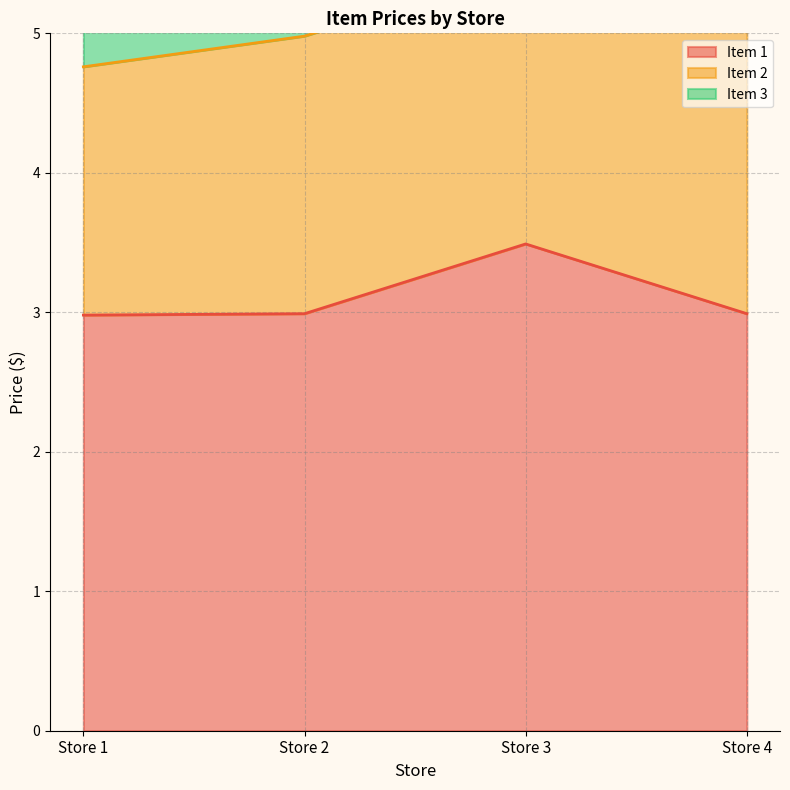

Between Store 1 and Store 3, which series saw the biggest shift?

Item 1